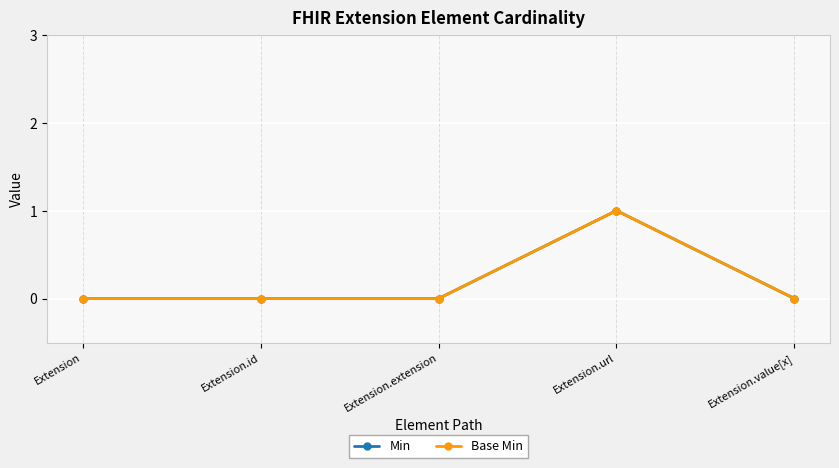

Is this an area chart (filled region under the line)?

No